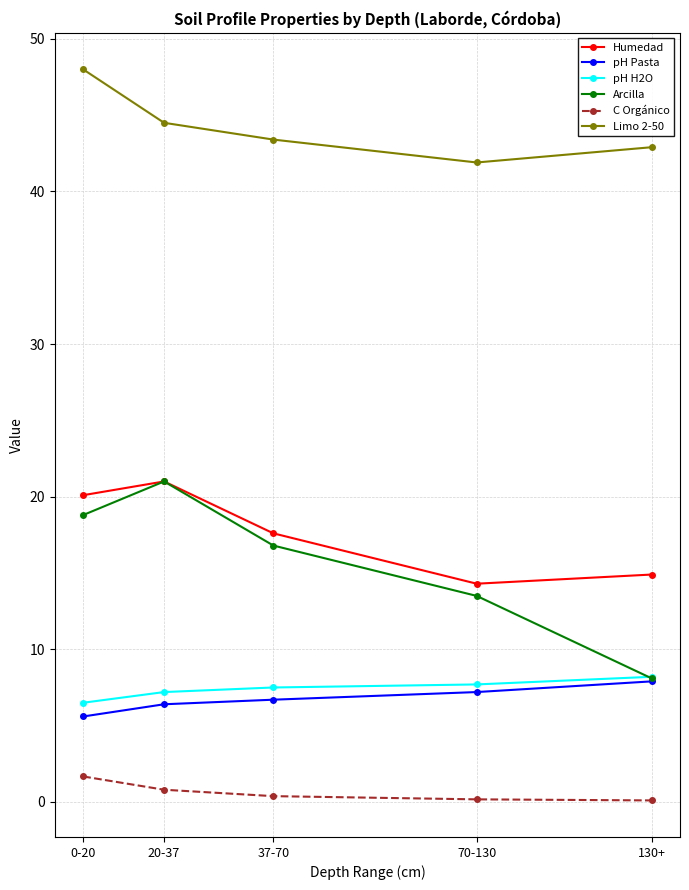

What is the difference between the highest and lowest values at 37-70?

43.0